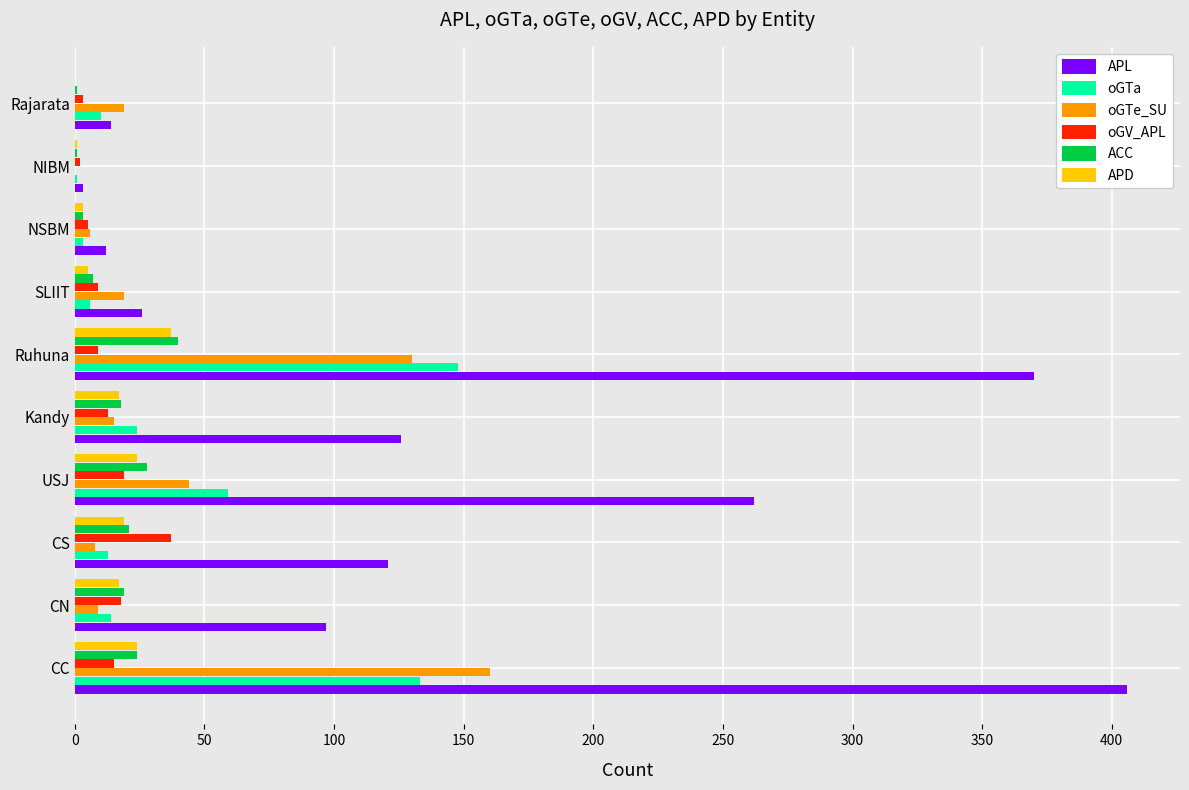

The value of oGV_APL at CC is 15. True or false?

True